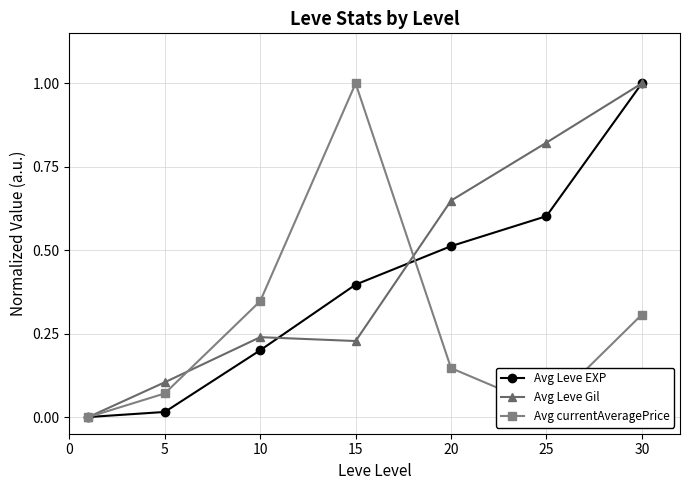

Rank the series by their average value, from highest to lowest.

Avg Leve Gil, Avg Leve EXP, Avg currentAveragePrice